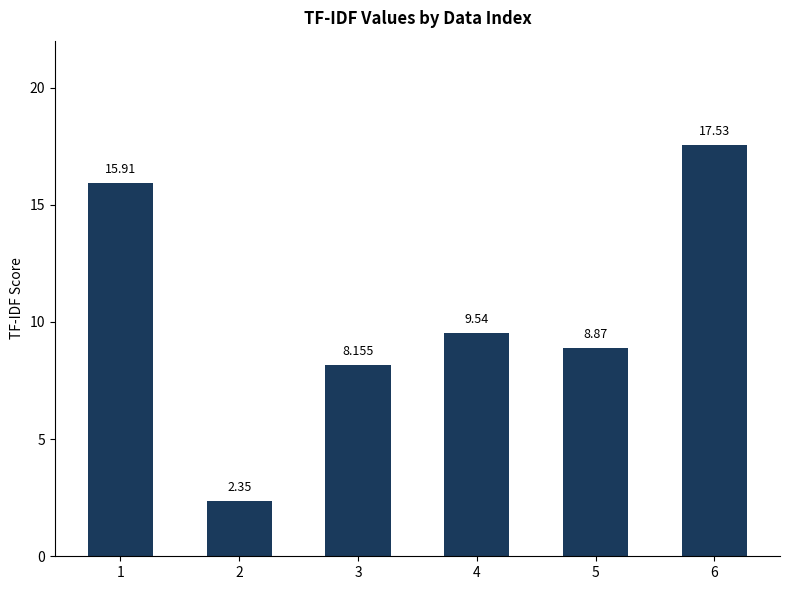

Are the bars grouped side by side (vs. stacked)?

No